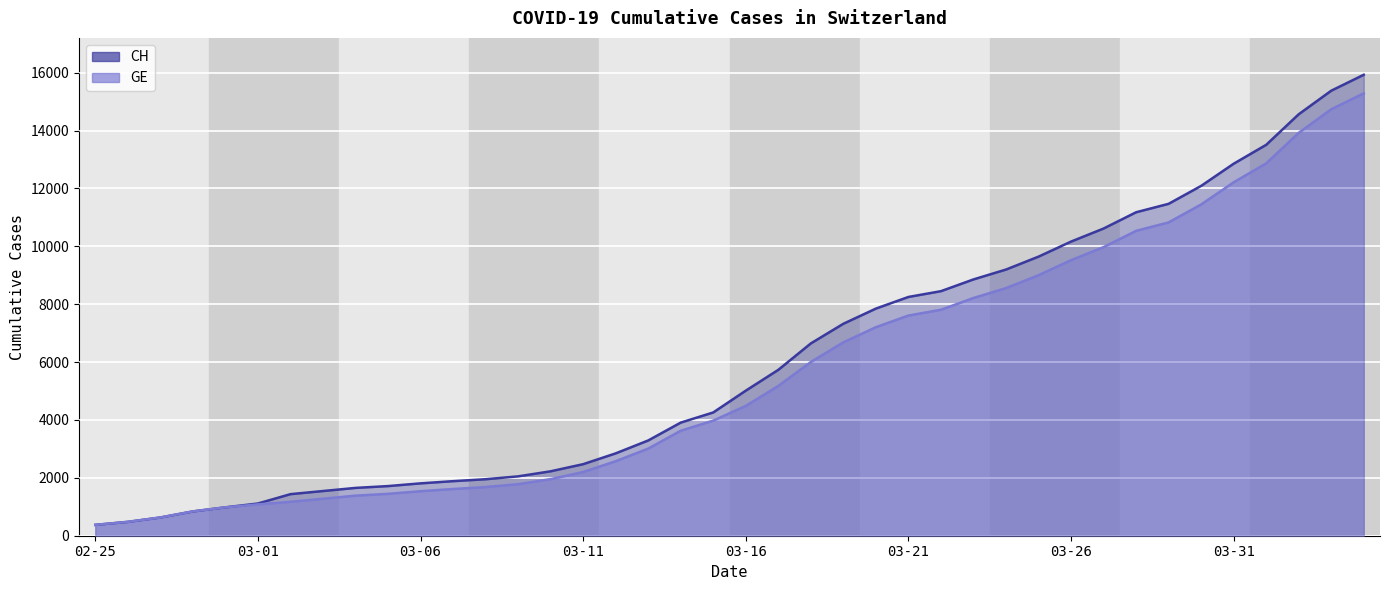

The value of GE at 14 is 1165. True or false?

False